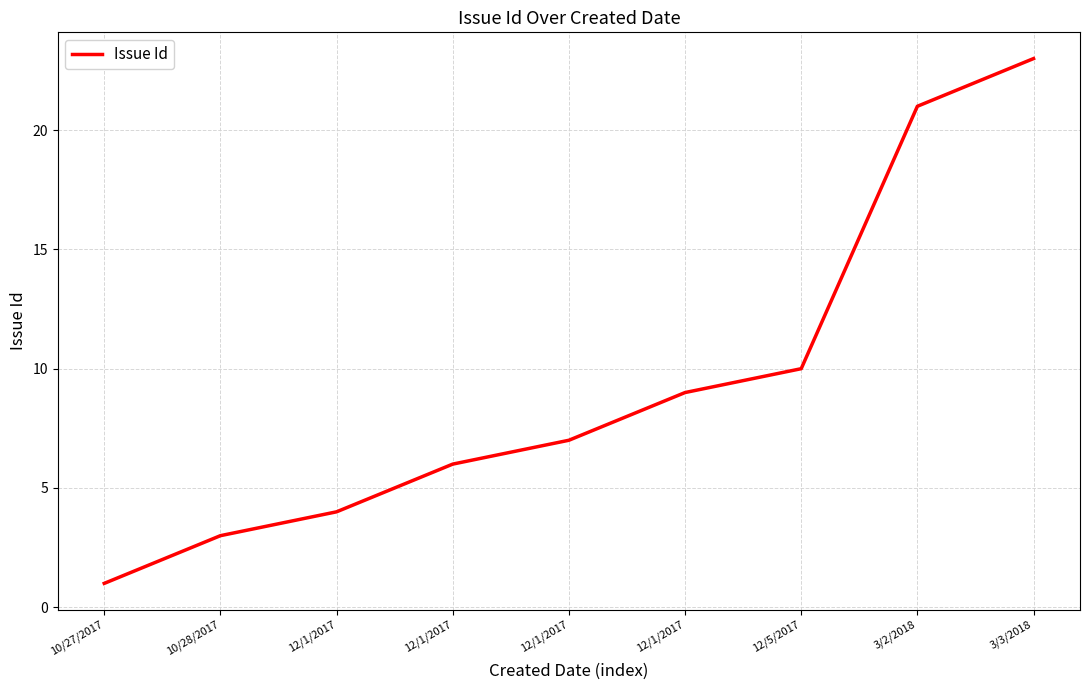

Does the chart have visible grid lines?

Yes